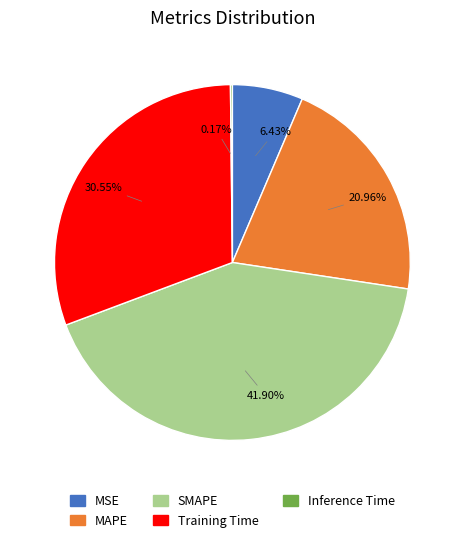

What is the largest slice in the pie chart?

SMAPE